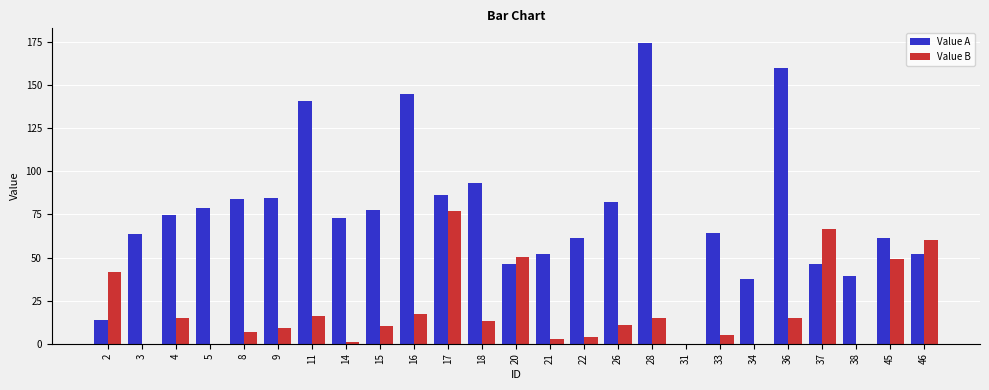

How many groups of bars are there?

25